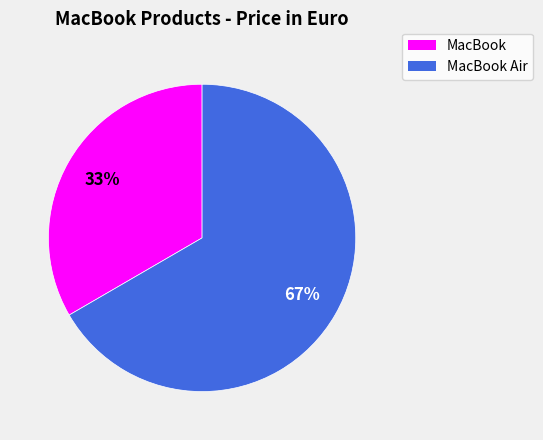

To the nearest percent, what percentage of the pie is MacBook Air?

67%